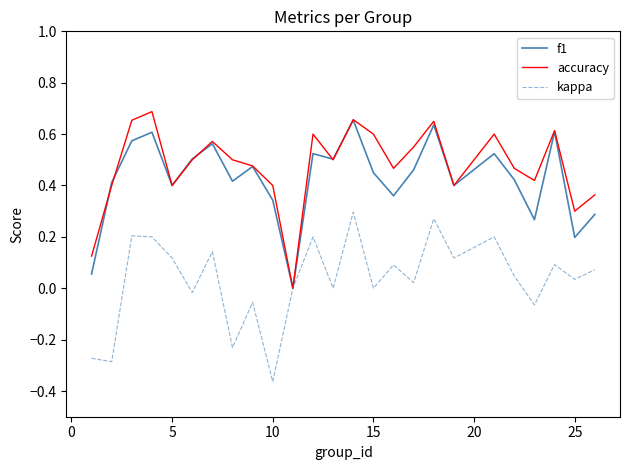

What are all the series names shown in the legend?

f1, accuracy, kappa